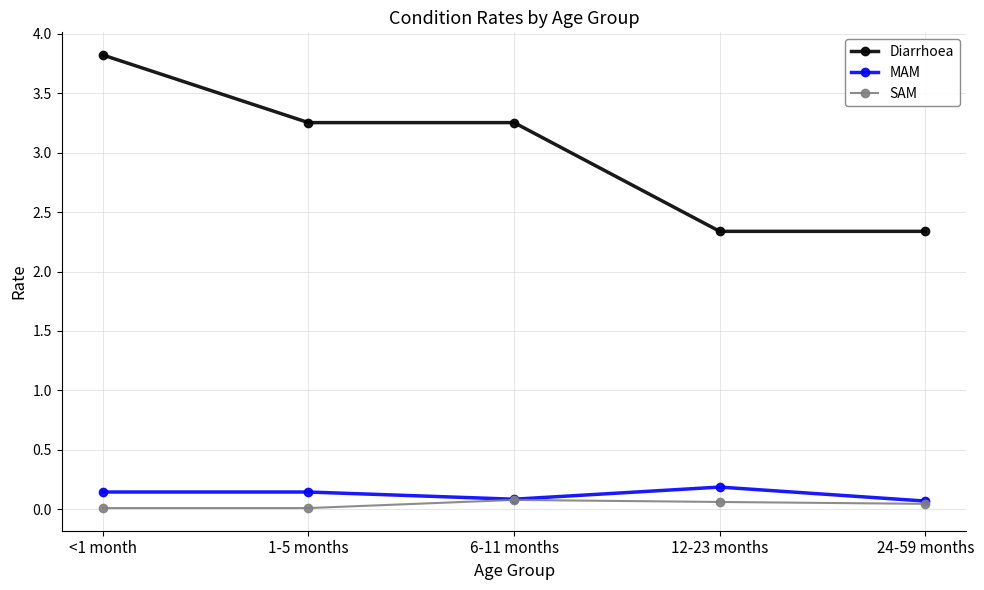

True or false: MAM and Diarrhoea intersect in this chart.

False